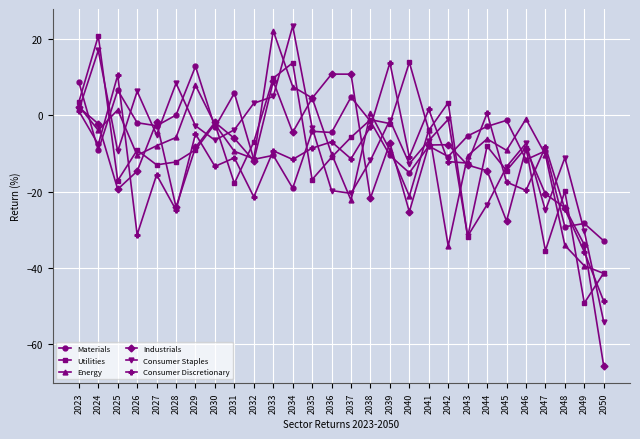

True or false: Consumer Discretionary and Utilities intersect in this chart.

True